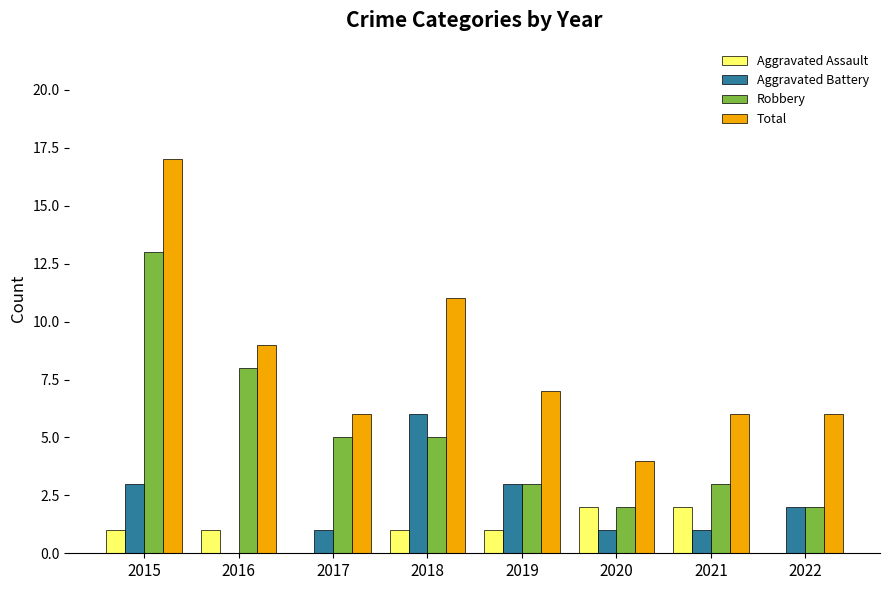

How many positive values does the Aggravated Battery series have?

7